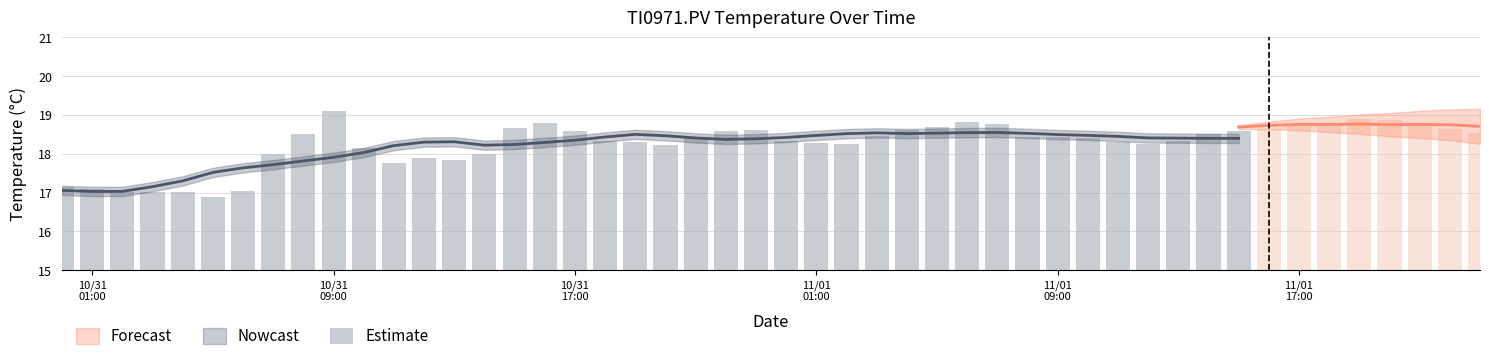

Does the chart contain any negative values?

No